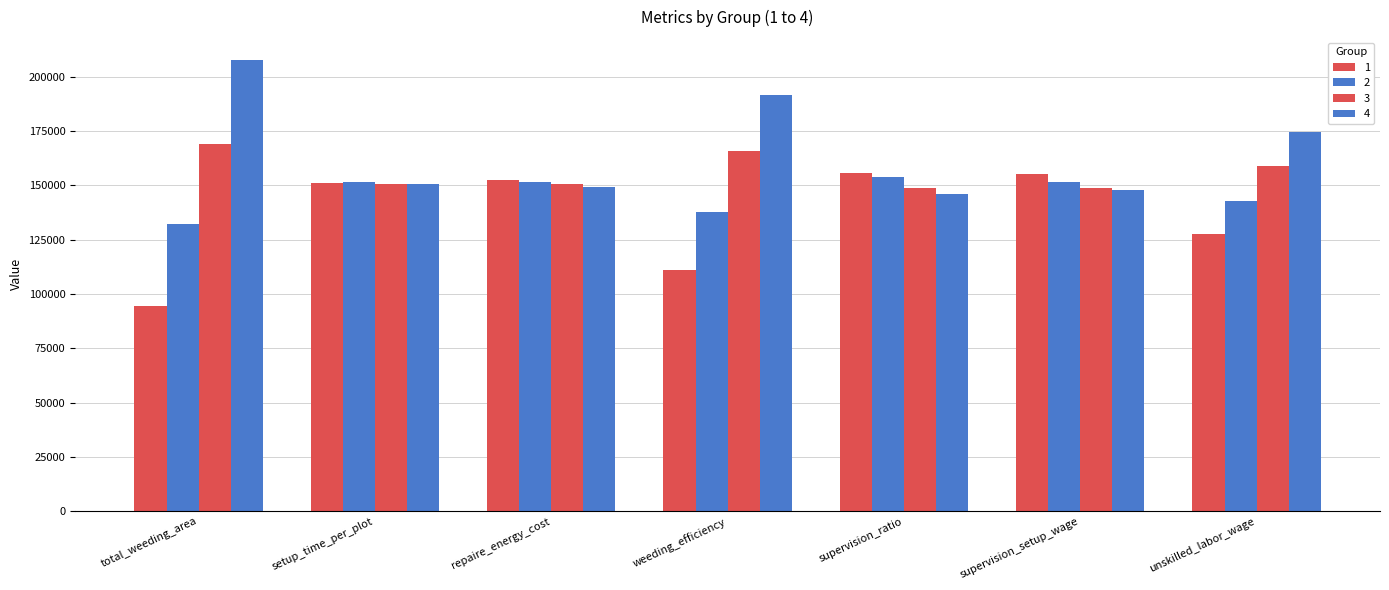

List the series in order of their overall mean, lowest first.

1, 2, 3, 4